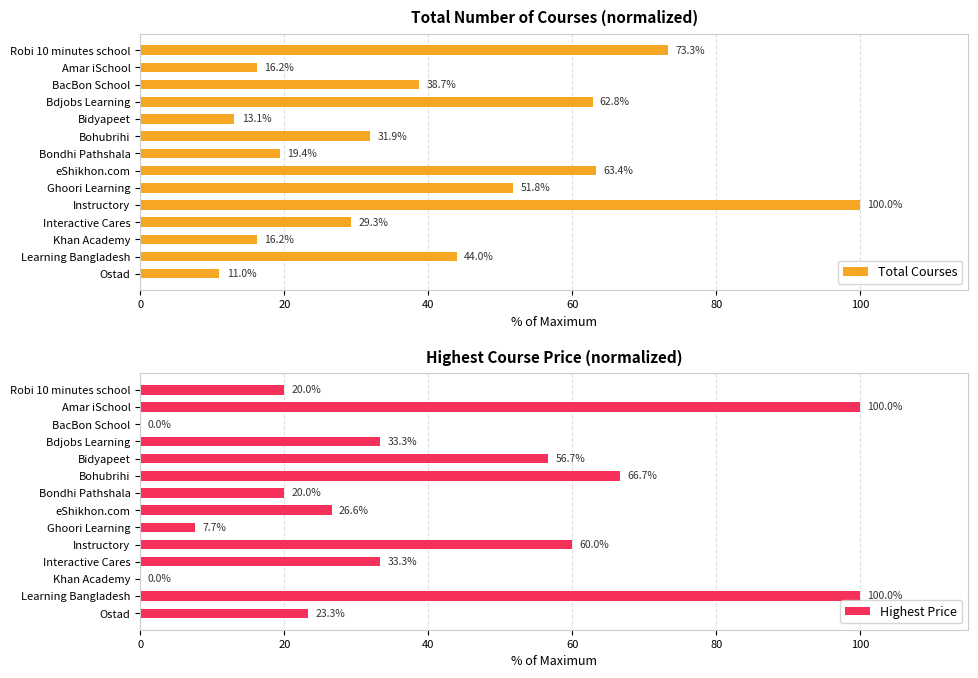

List the series in order of their peak value, highest first.

Total Courses, Highest Price